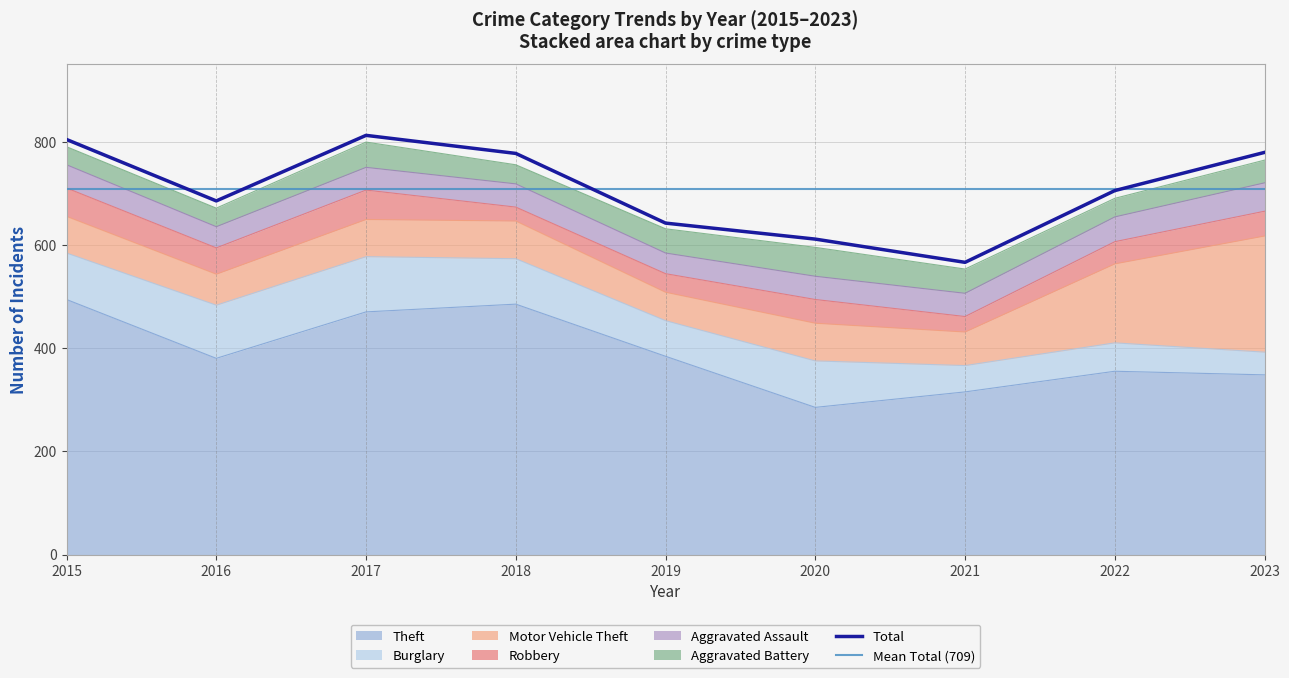

Which label corresponds to the largest value in the chart?

2015